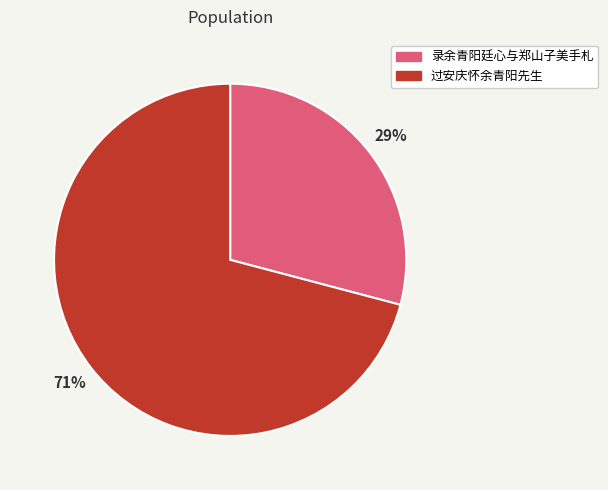

Does 录余青阳廷心与郑山子美手札 represent more than half of the total?

No